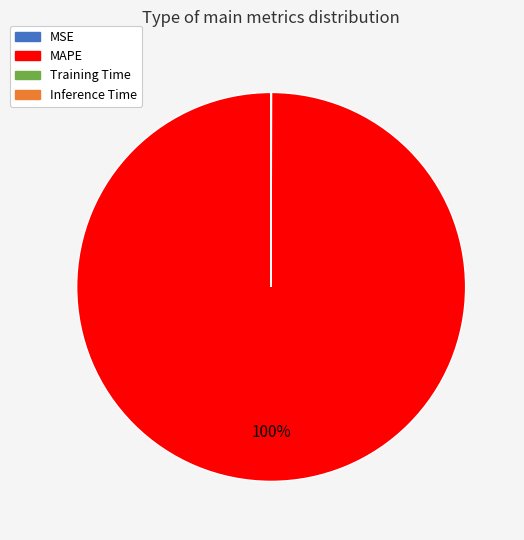

Is there any slice that represents more than half of the pie?

Yes